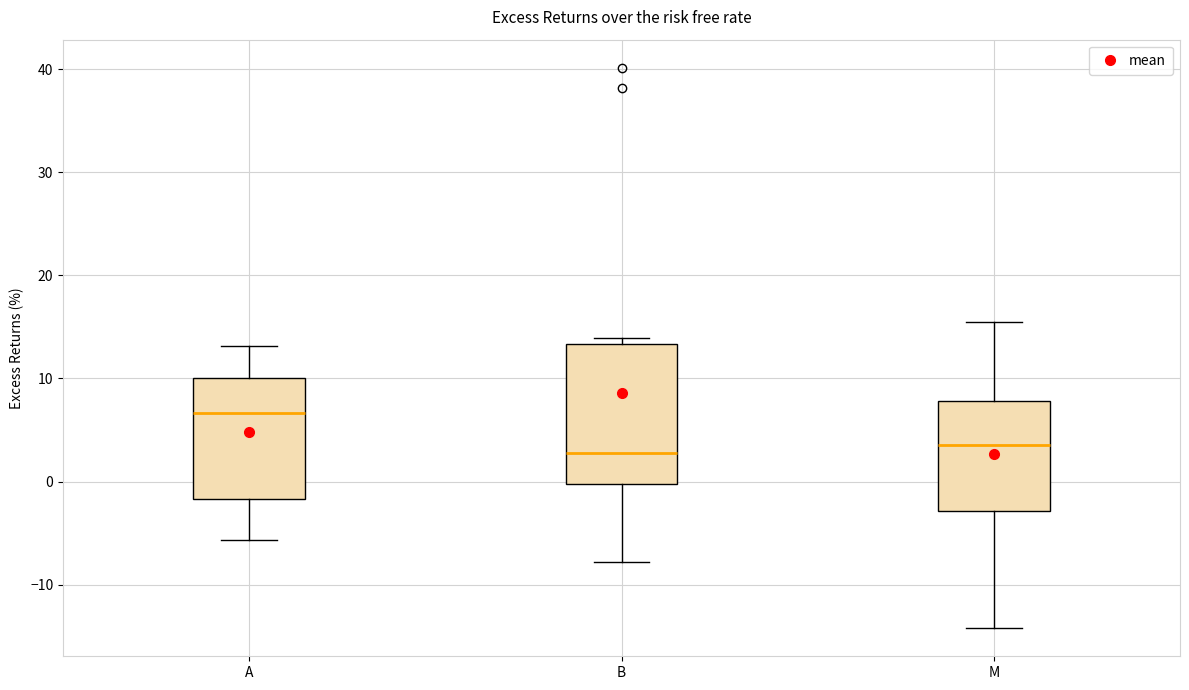

Reading left to right, read every box against the y-axis: the position of its median line, the range the box covers, and the ends of its whiskers. The values are not printed on the chart, so give them approximately, as read against the axis.

A: median 7, box -2 to 10, whiskers -6 to 13
B: median 3, box 0 to 13, whiskers -8 to 14
M: median 4, box -3 to 8, whiskers -14 to 15